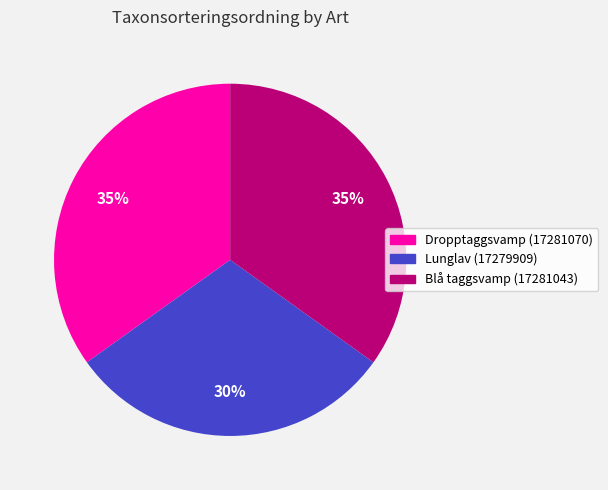

Is the sum of Dropptaggsvamp (17281070) and Lunglav (17279909) greater than half?

Yes